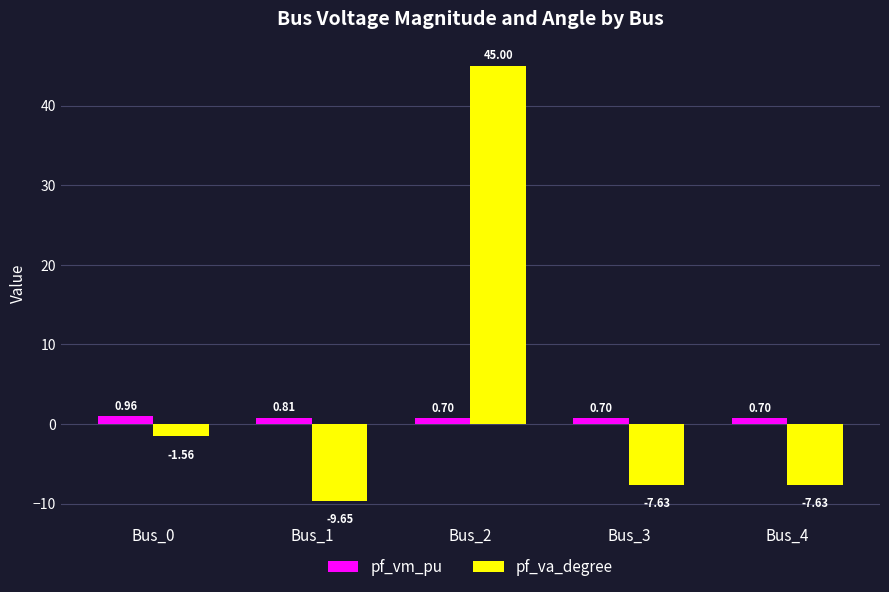

Rank the series by their maximum value, from highest to lowest.

pf_va_degree, pf_vm_pu